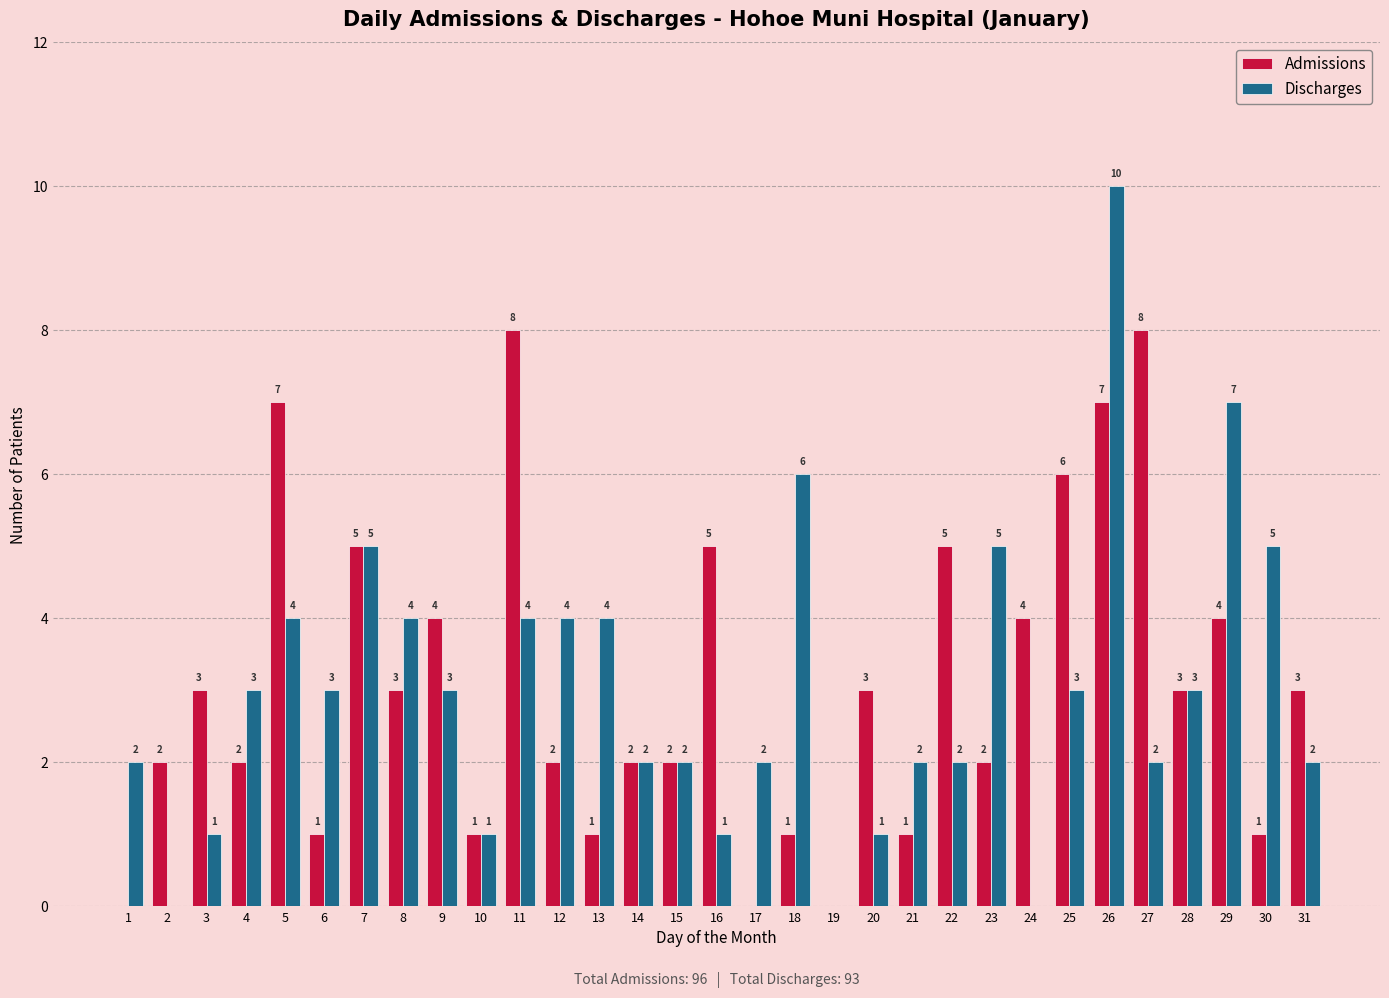

What are all the series names shown in the legend?

Admissions, Discharges